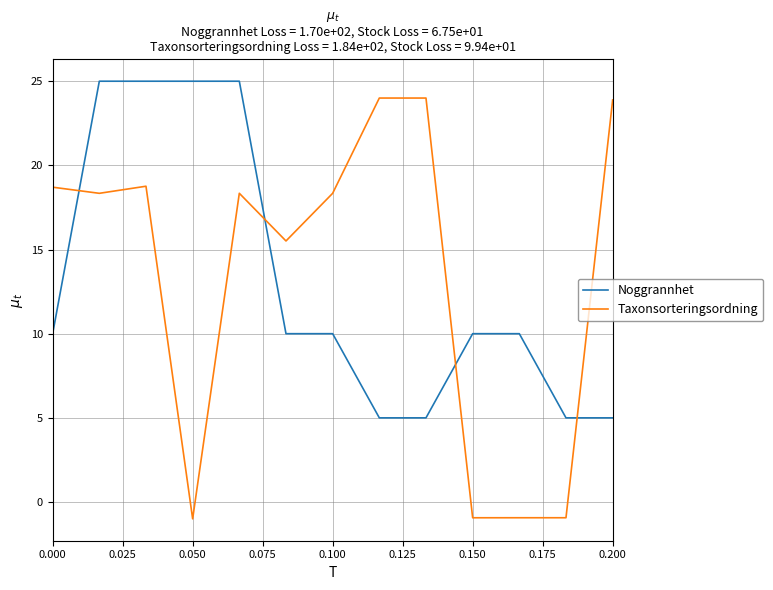

Which series ends up on top after the final intersection of Noggrannhet and Taxonsorteringsordning?

Taxonsorteringsordning